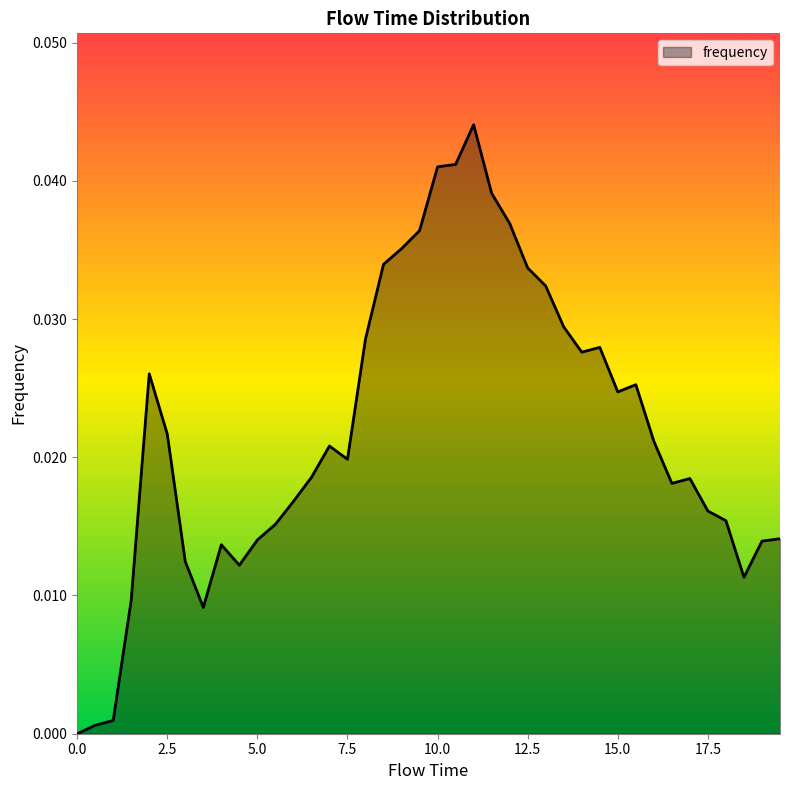

Does the chart have visible grid lines?

No